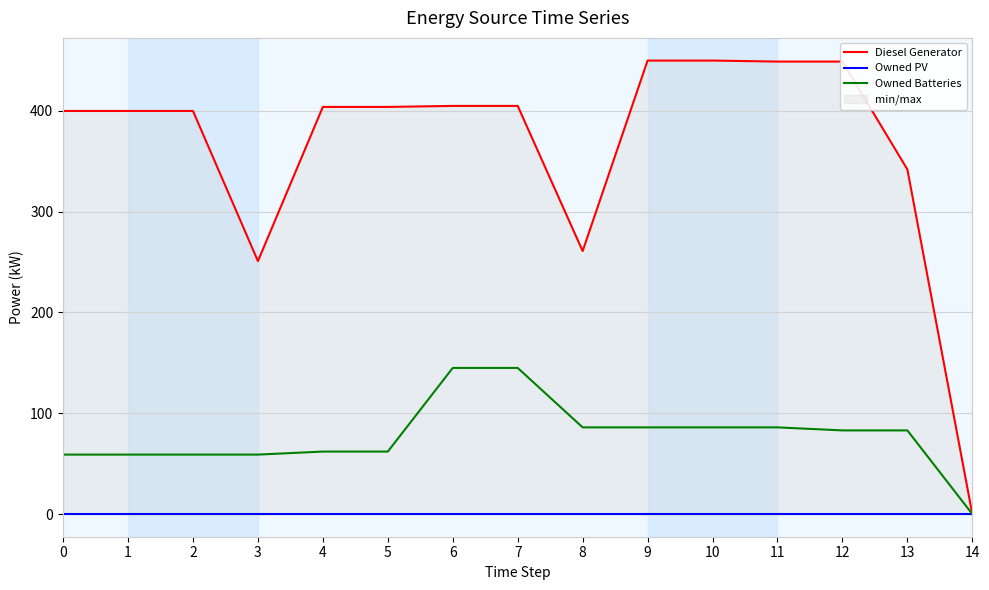

What is the spread (max minus min) of values at 7?

405.0